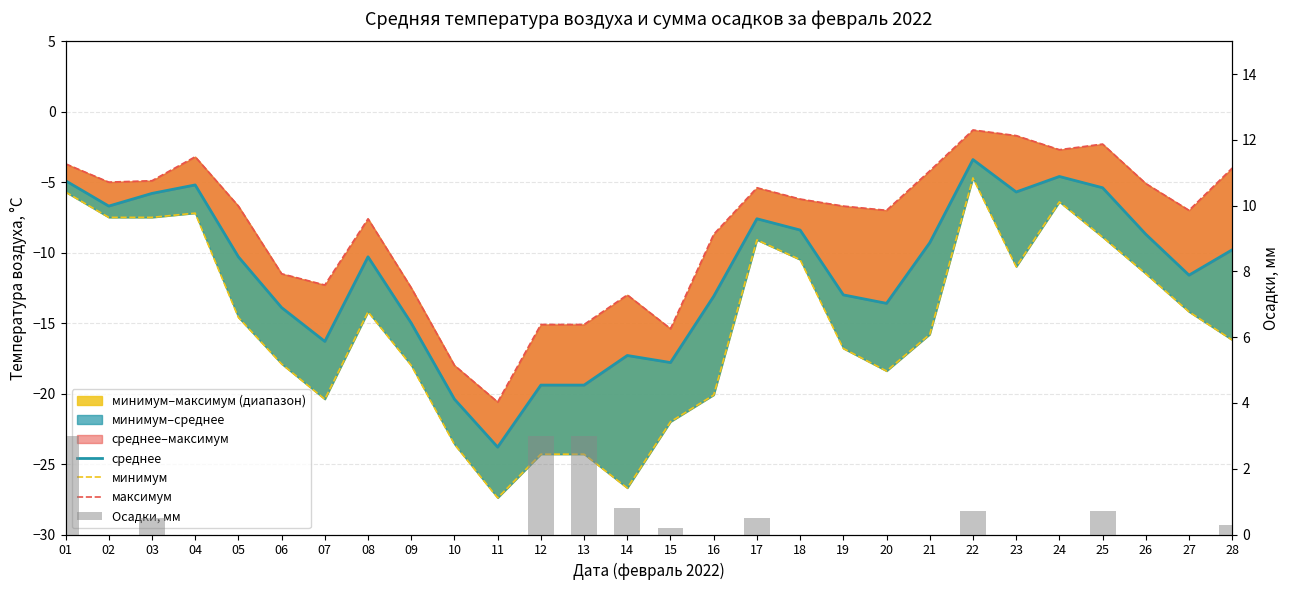

What is the average value of the максимум series?

-8.1